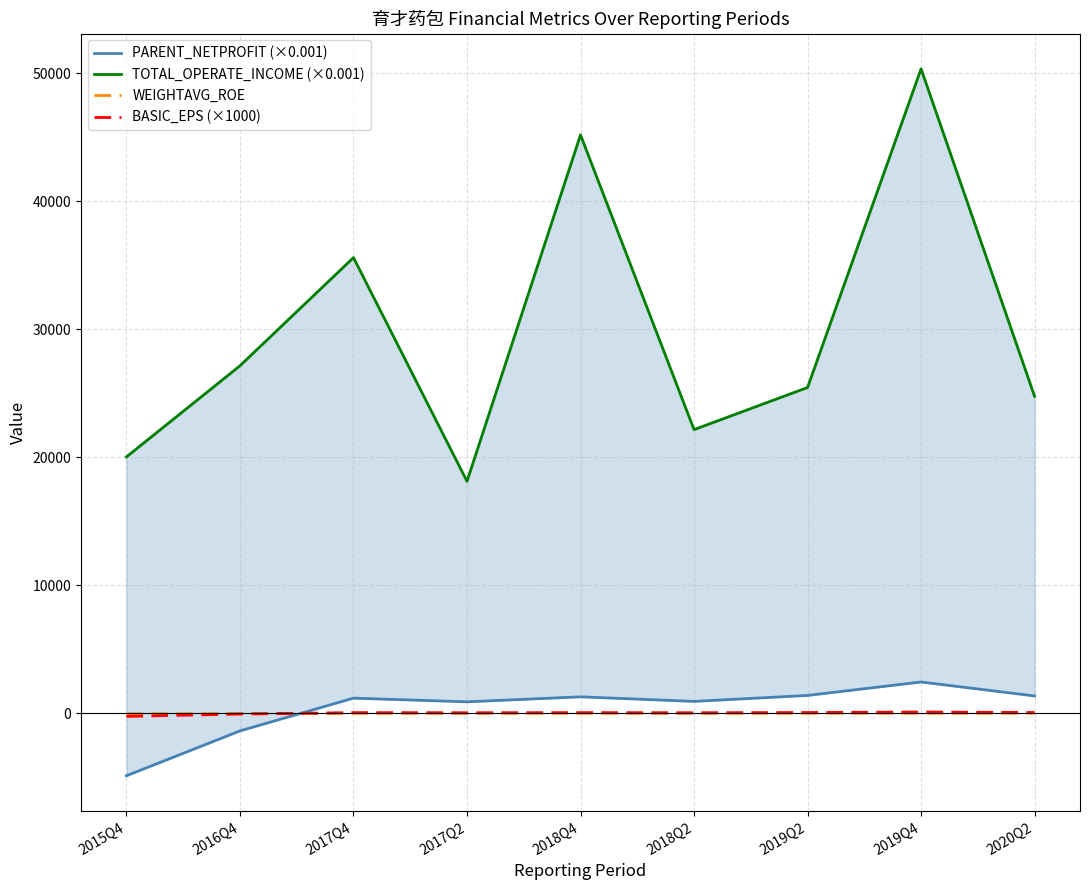

Reading left to right, list all the values displayed in this chart.

PARENT_NETPROFIT (×0.001): -4879.5	-1374.4	1184.0	896.8	1286.6	930.5	1395.3	2446.5	1355.6
TOTAL_OPERATE_INCOME (×0.001): 20032.4	27149.6	35602.4	18125.2	45190.9	22163.4	25454.3	50349.7	24763.5
WEIGHTAVG_ROE: -43.9	-12.8	4.3	3.3	4.5	3.3	4.7	7.8	4.1
BASIC_EPS (×1000): -240.0	-60.0	50.0	40.0	50.0	40.0	60.0	100.0	60.0